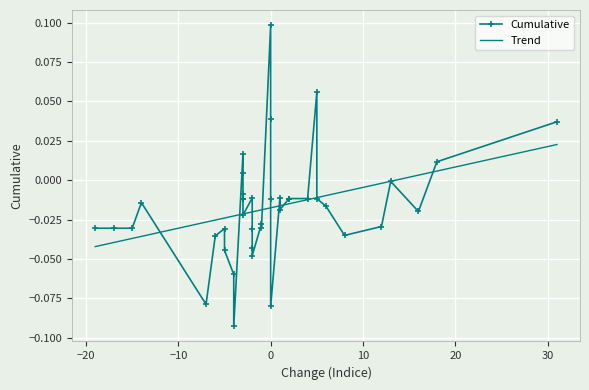

Reading left to right, list all the values displayed in this chart.

Cumulative: -0.0	-0.0	-0.0	-0.0	-0.1	-0.0	-0.0	-0.0	-0.1	-0.1	0.0	0.0	-0.0	-0.0	-0.0	-0.0	-0.0	-0.0	-0.0	-0.0	-0.0	-0.0	0.1	0.0	-0.0	-0.1	-0.0	-0.0	-0.0	-0.0	-0.0	0.1	-0.0	-0.0	-0.0	-0.0	-0.0	-0.0	0.0	0.0
Trend: -0.0	-0.0	-0.0	-0.0	-0.0	-0.0	-0.0	-0.0	-0.0	-0.0	-0.0	-0.0	-0.0	-0.0	-0.0	-0.0	-0.0	-0.0	-0.0	-0.0	-0.0	-0.0	-0.0	-0.0	-0.0	-0.0	-0.0	-0.0	-0.0	-0.0	-0.0	-0.0	-0.0	-0.0	-0.0	-0.0	-0.0	0.0	0.0	0.0